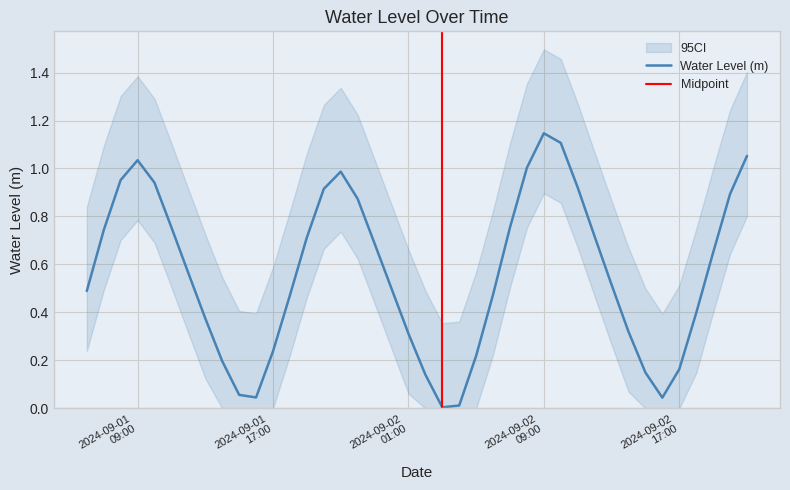

What position from the right is 2024-09-02 18:00:00?

4